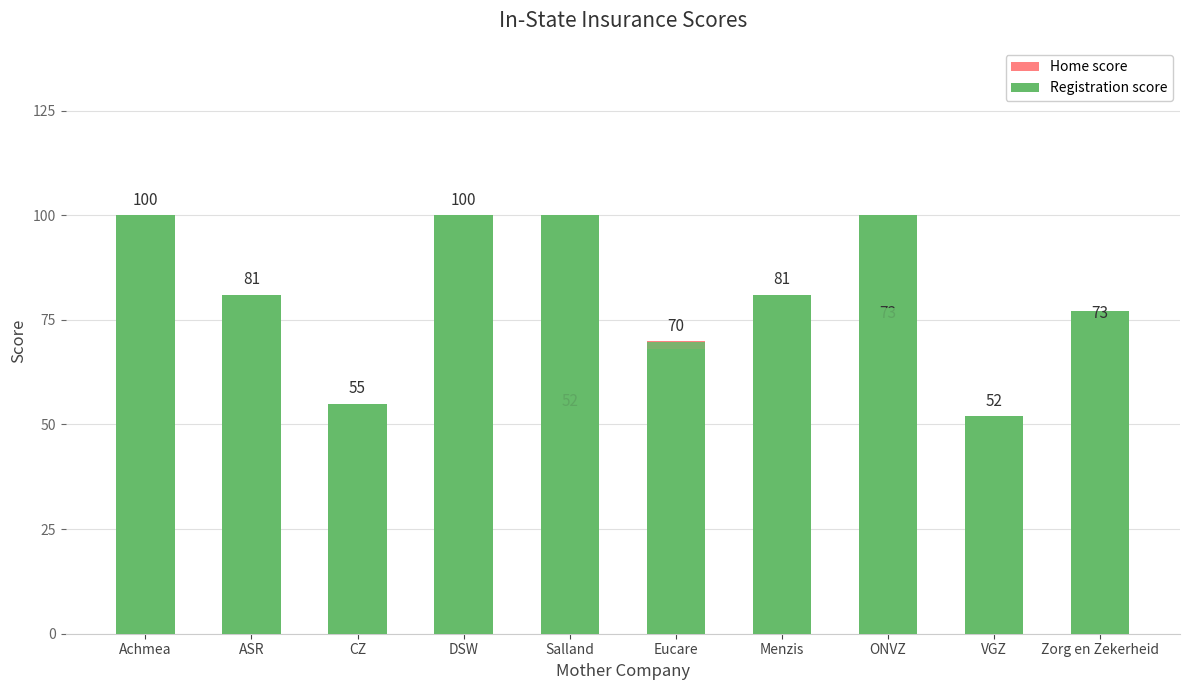

Does the chart contain stacked bars?

No